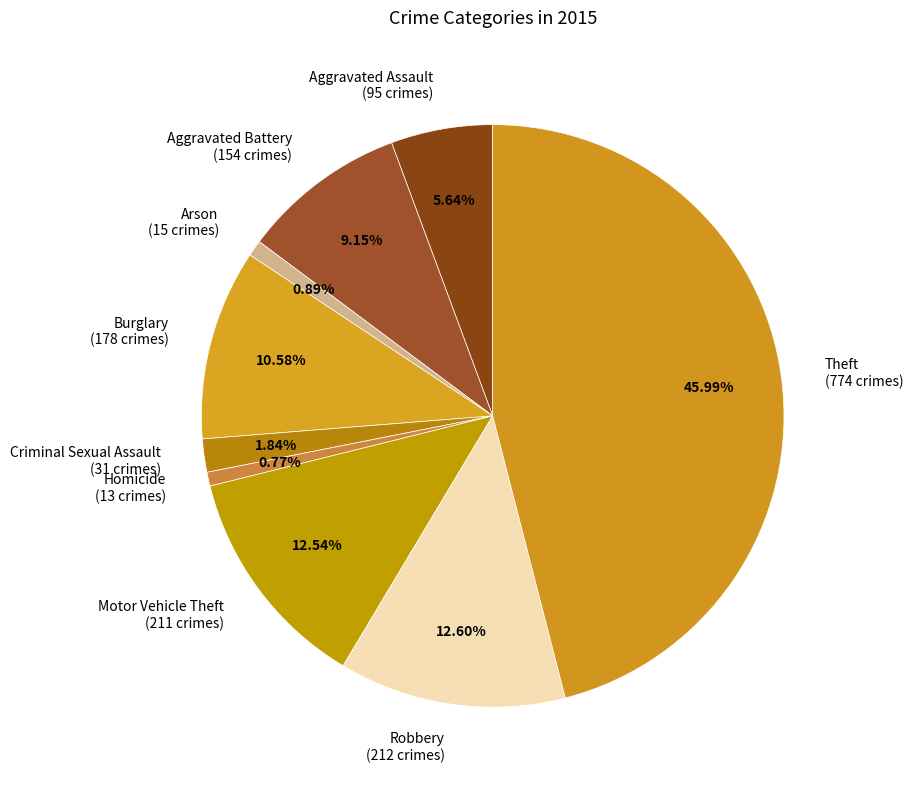

Do Criminal Sexual Assault and Robbery together represent more than half of the pie?

No